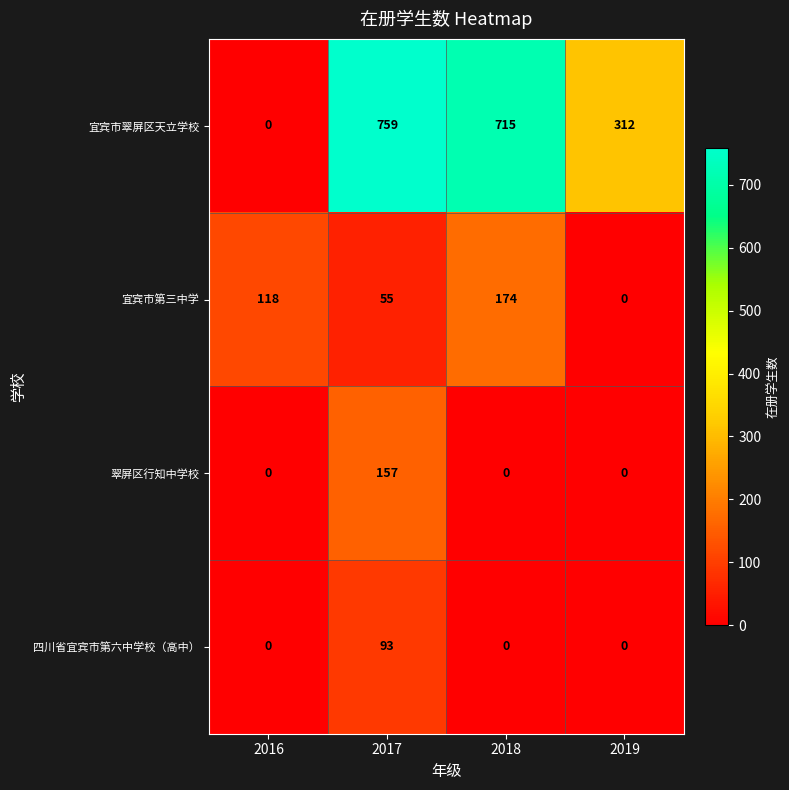

How many series are shown in this chart?

4